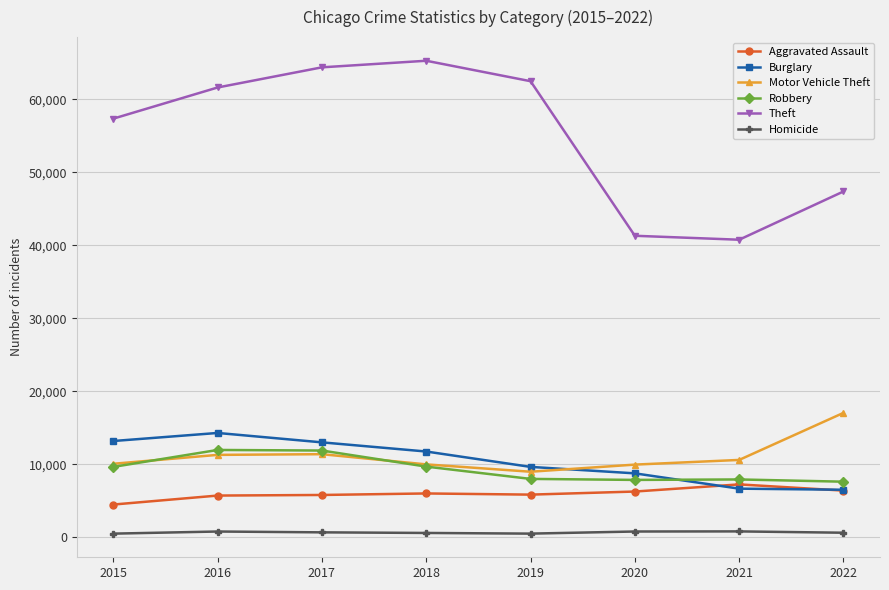

The value of Motor Vehicle Theft at 2020 is 9953. True or false?

True